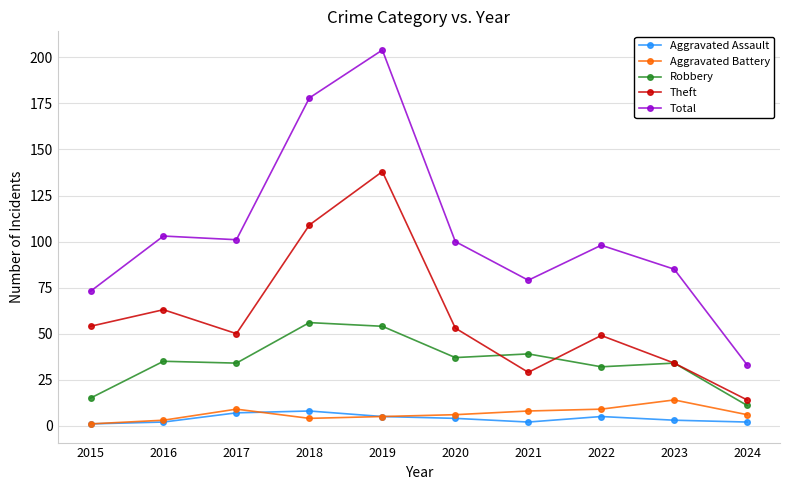

True or false: Total has more than 1 interior local peaks.

True